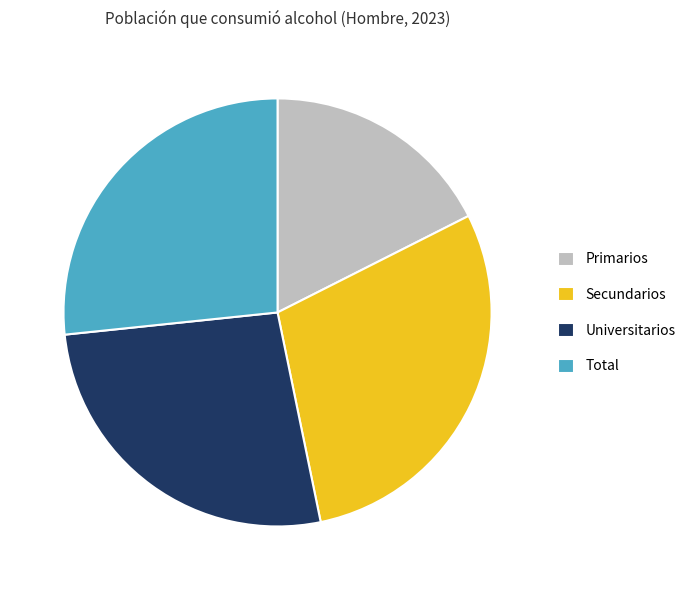

Is it true that Universitarios is 27% of the pie?

True